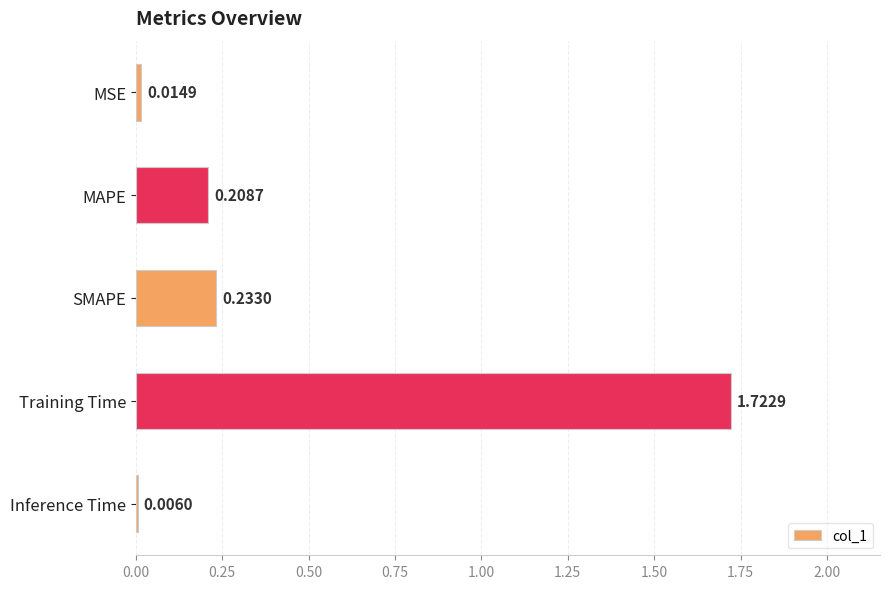

What is the sum of all values?

2.2